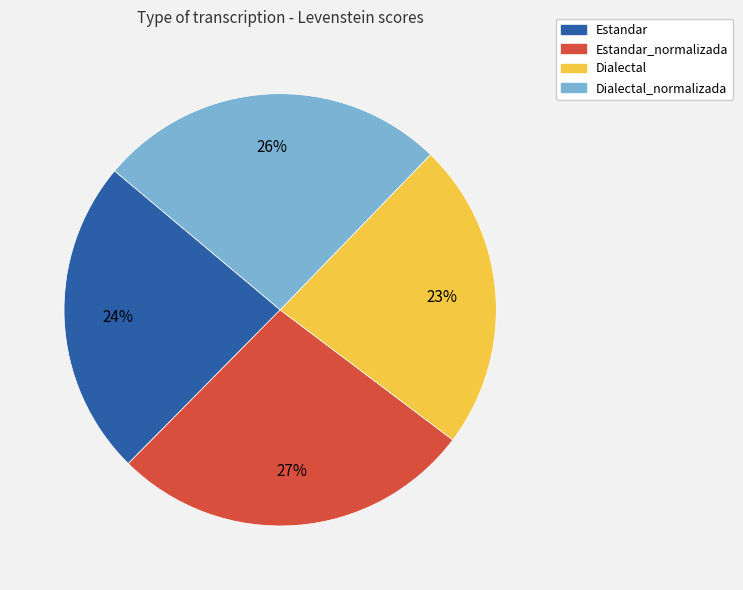

Is there a majority slice in this chart?

No